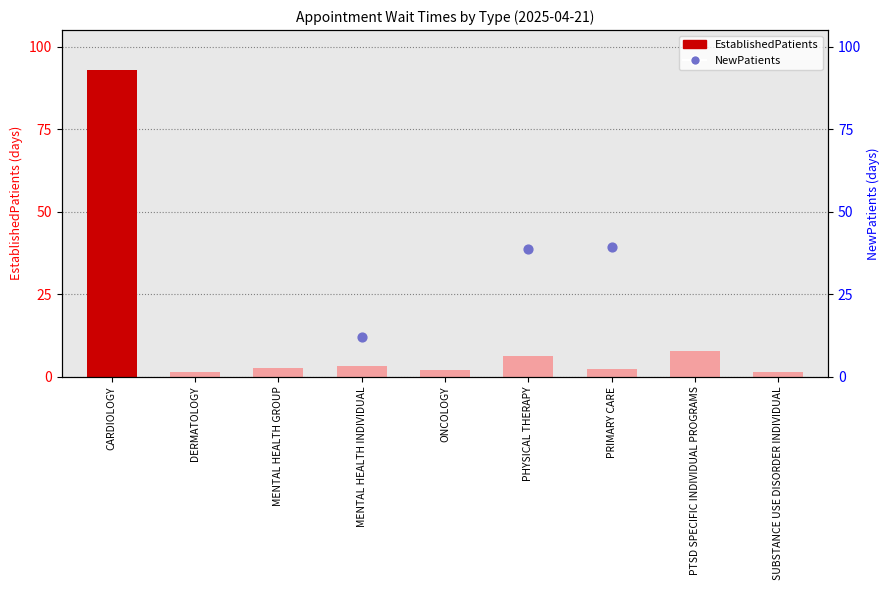

What is the change in value from PTSD SPECIFIC INDIVIDUAL PROGRAMS to SUBSTANCE USE DISORDER INDIVIDUAL?

-6.2